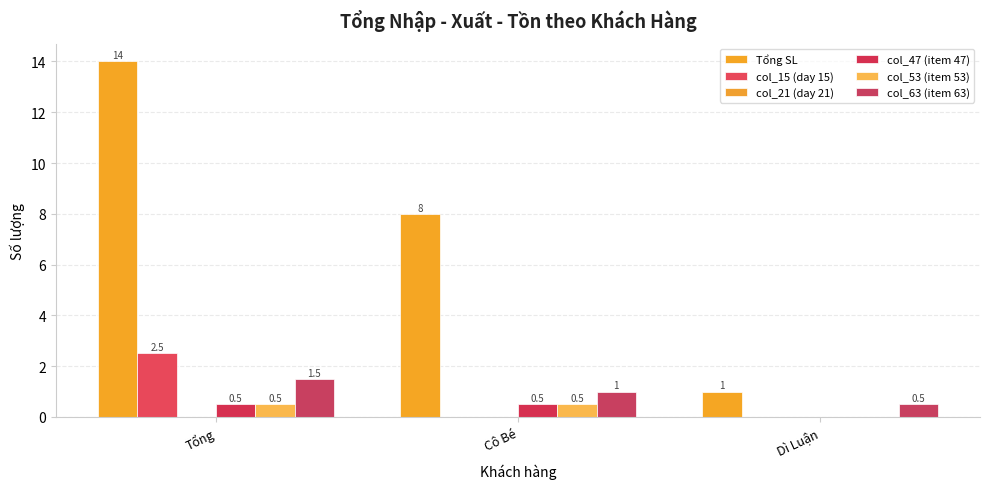

Which category has the highest value across all series?

Tổng